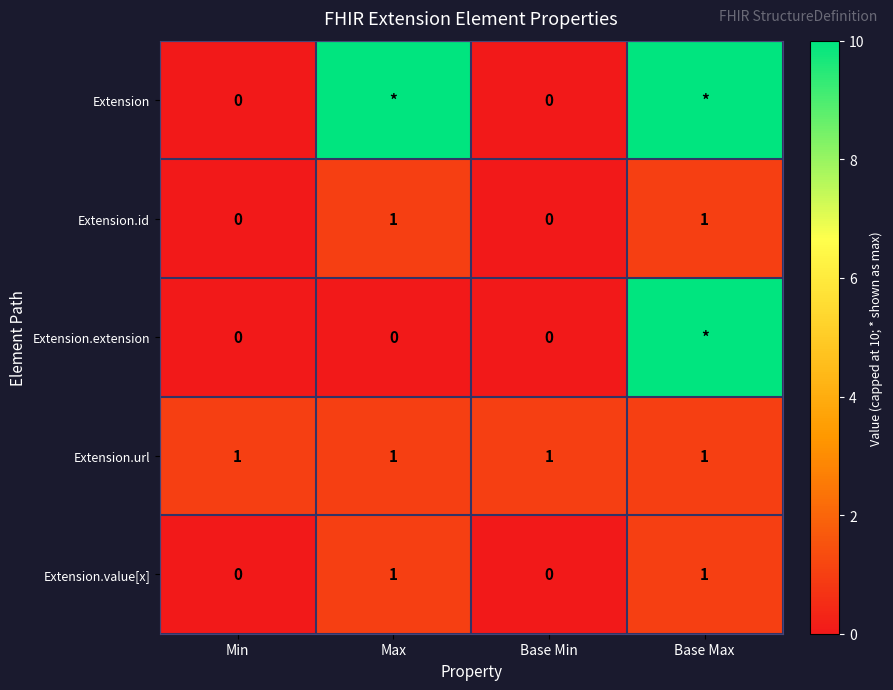

What is the highest value of the Extension.url series?

1